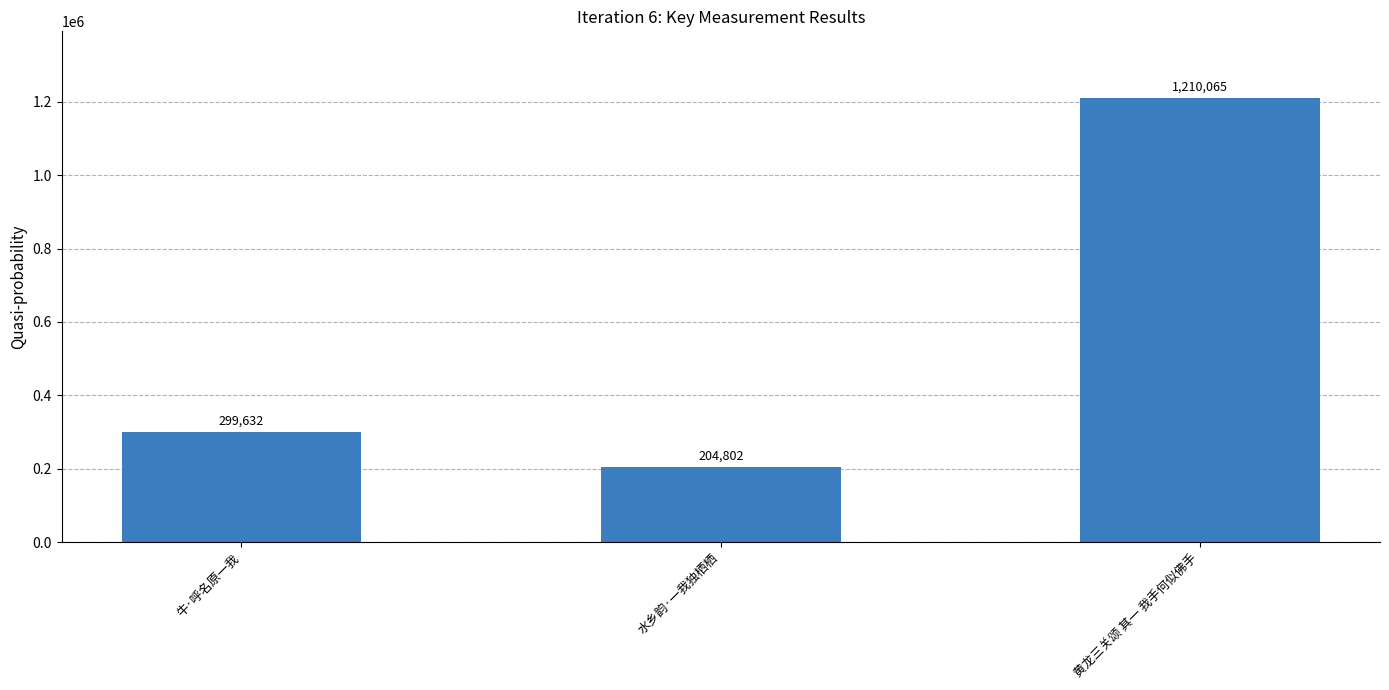

Read the value at 水乡韵·一我独栖栖, to the nearest 50.

204800